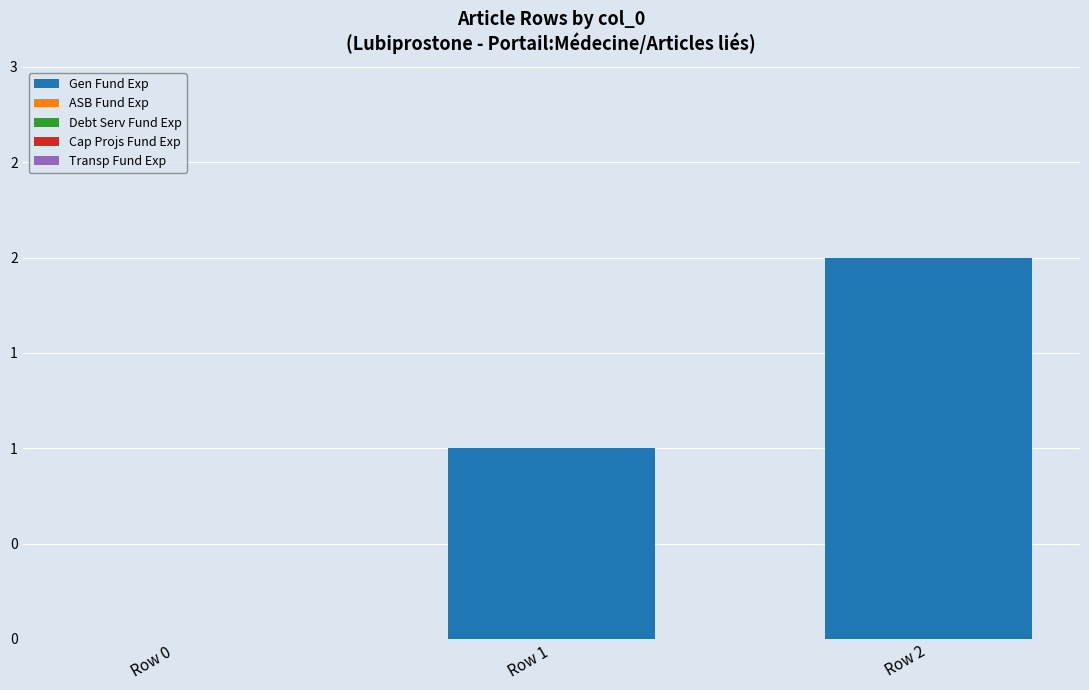

Are the bars horizontal?

No